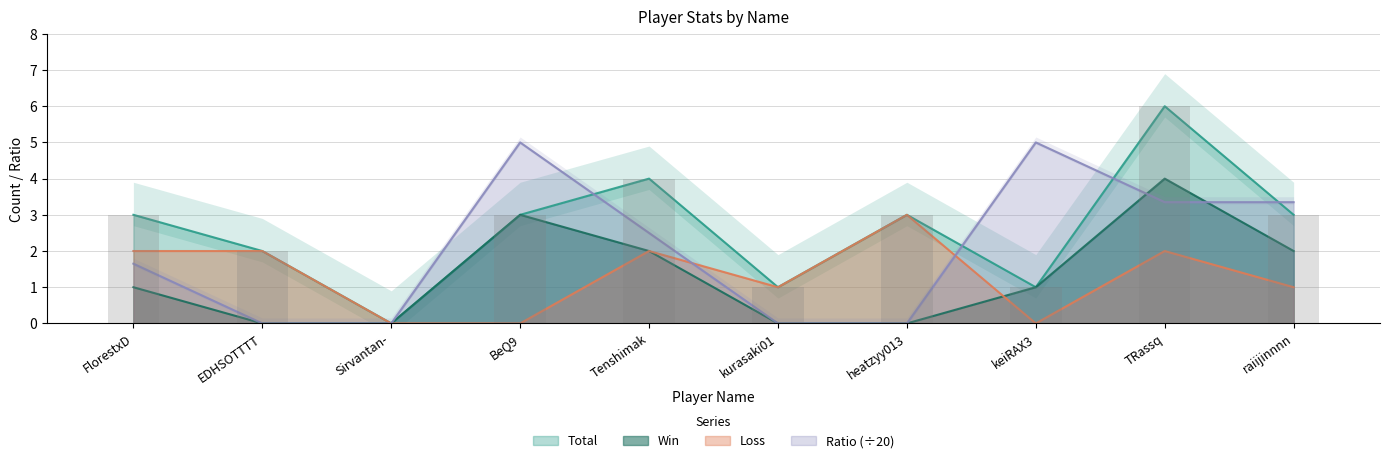

Is it true that Loss equals 3.0 at heatzyy013?

True